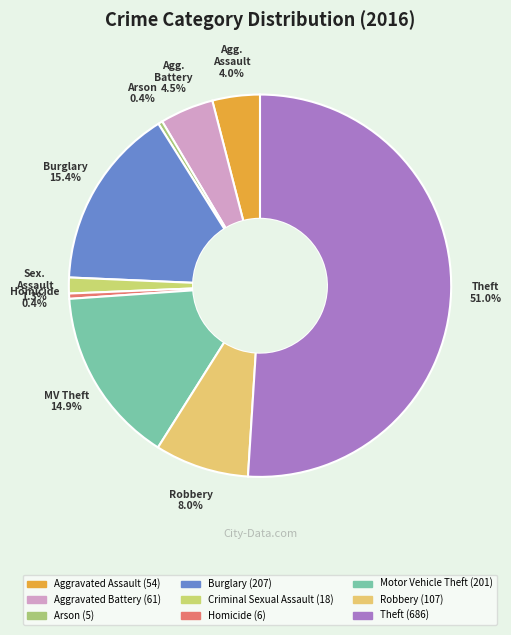

True or false: Aggravated Battery accounts for 10% of the total.

False